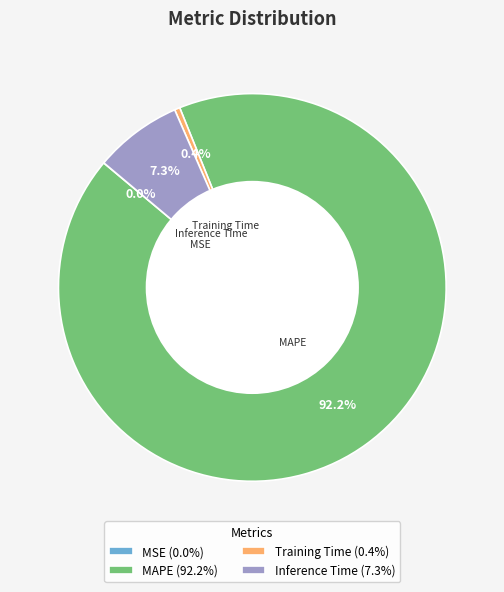

Which category has the biggest portion of the pie?

MAPE (92.2%)